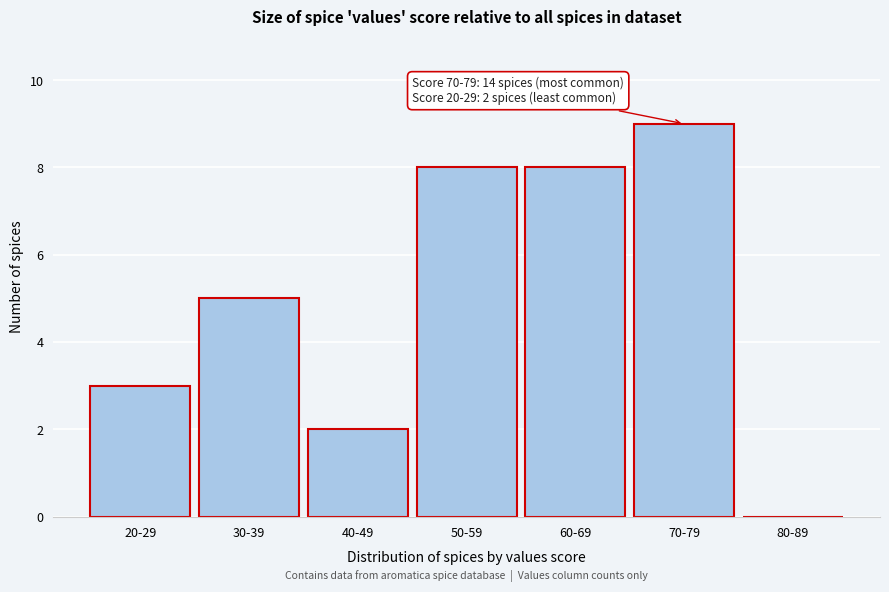

Reading right to left, list all the values displayed in this chart.

80-89=0	70-79=9	60-69=8	50-59=8	40-49=2	30-39=5	20-29=3